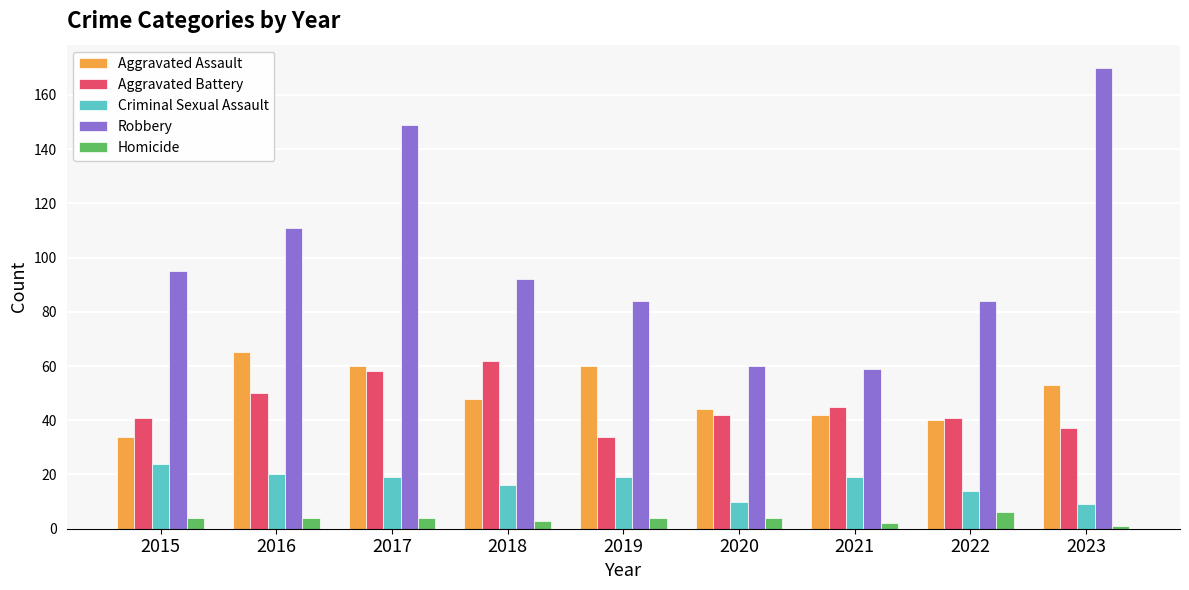

The value of Aggravated Assault at 2020 is 44. True or false?

True